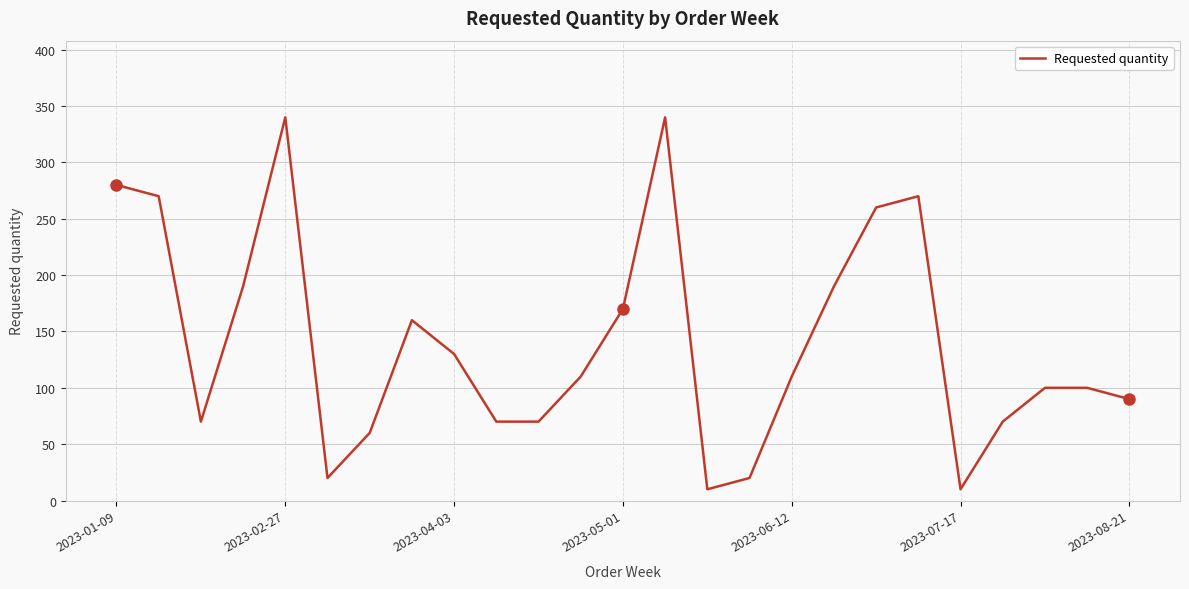

What is the minimum value shown in the chart?

10